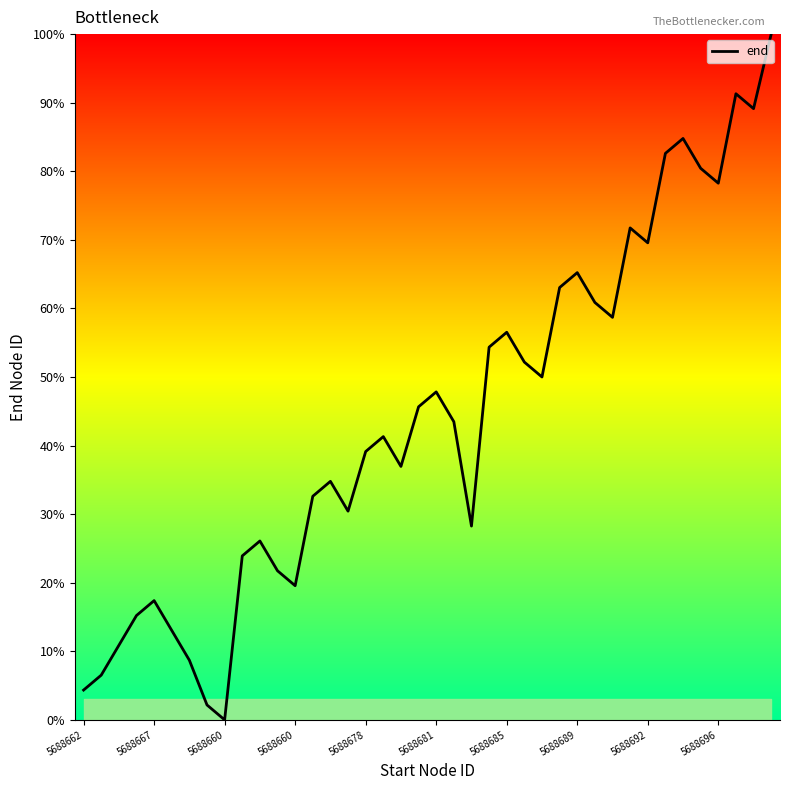

What is the greatest value displayed?

100.0